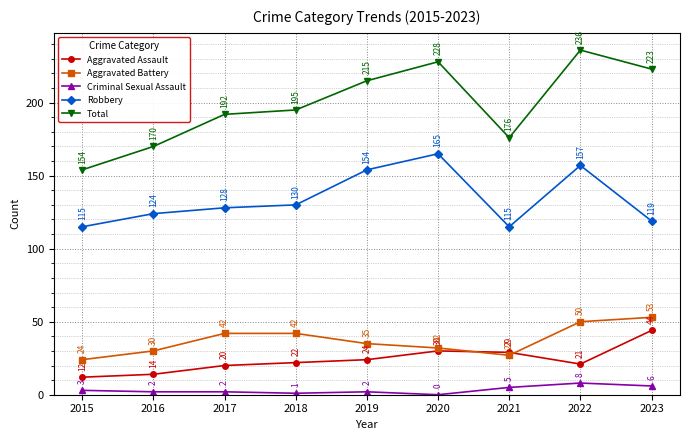

How many lines are shown in the chart?

5